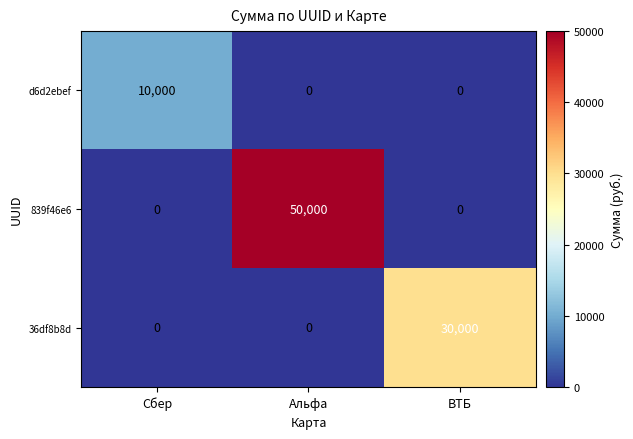

Which series has the widest spread of values?

839f46e6